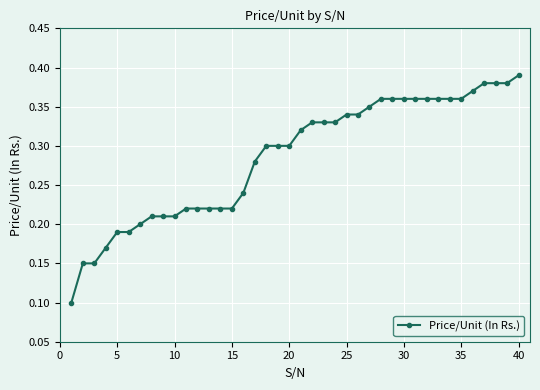

Count the values in the range 0 to 1.

40